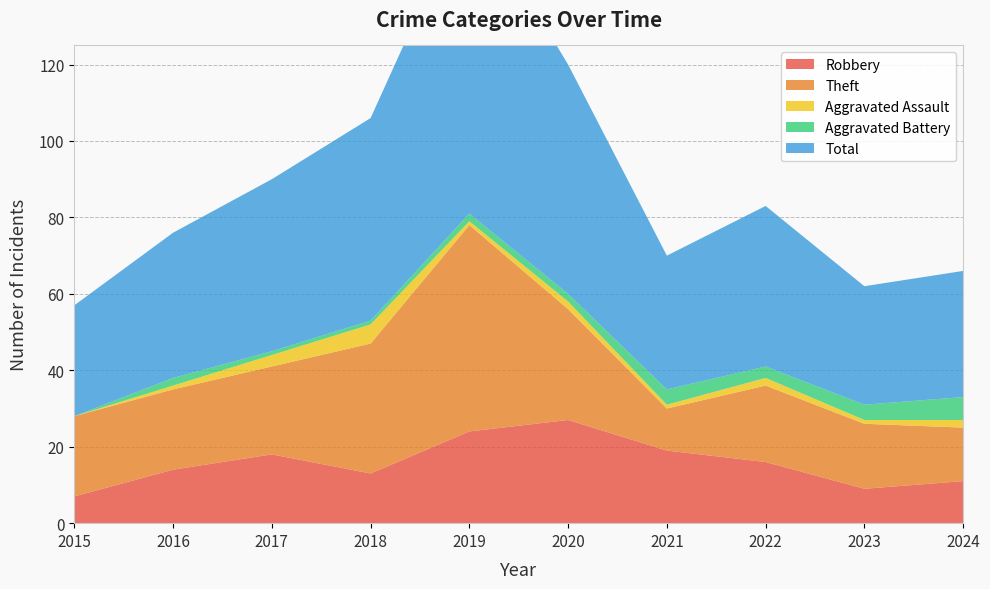

Reading right to left, what are all the values shown in this chart?

Robbery: 11	9	16	19	27	24	13	18	14	7
Theft: 14	17	20	11	29	54	34	23	21	21
Aggravated Assault: 2	1	2	1	2	1	5	3	1	0
Aggravated Battery: 6	4	3	4	2	2	1	1	2	0
Total: 33	31	42	35	60	82	53	45	38	29